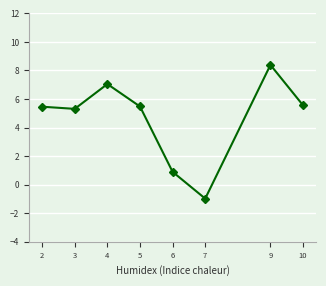

What is the difference between the second highest and minimum values?

8.0